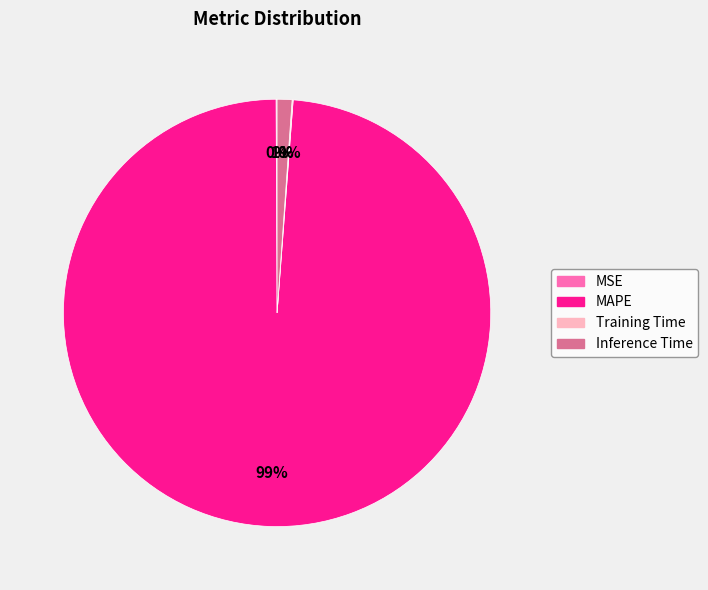

To the nearest percent, what portion does Inference Time represent?

1%